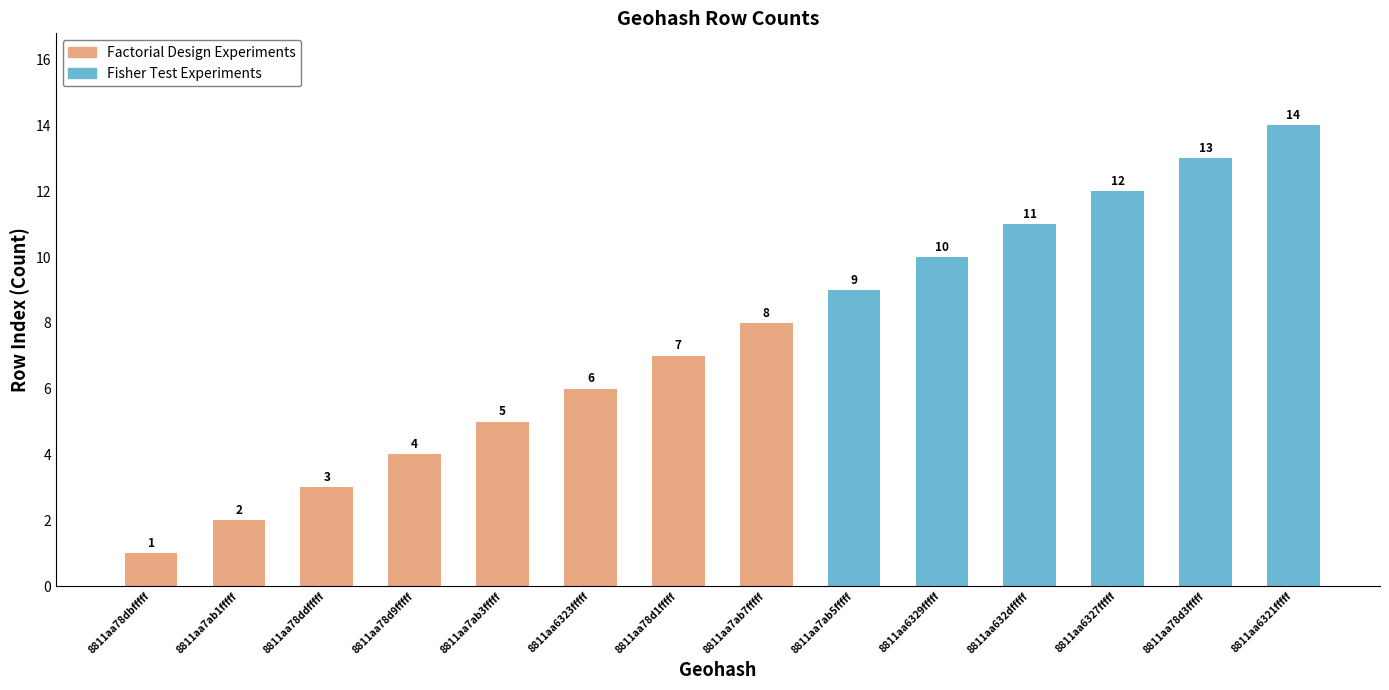

What is the difference between the second highest and second lowest values?

11